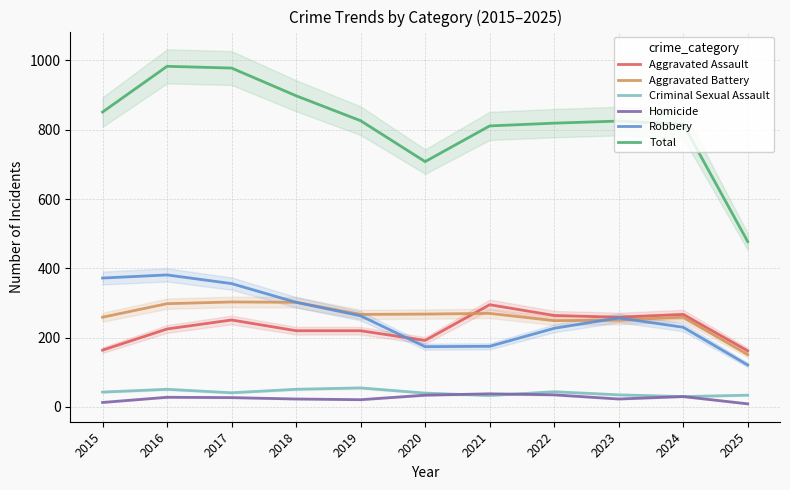

What is the sum of all Homicide values?

281